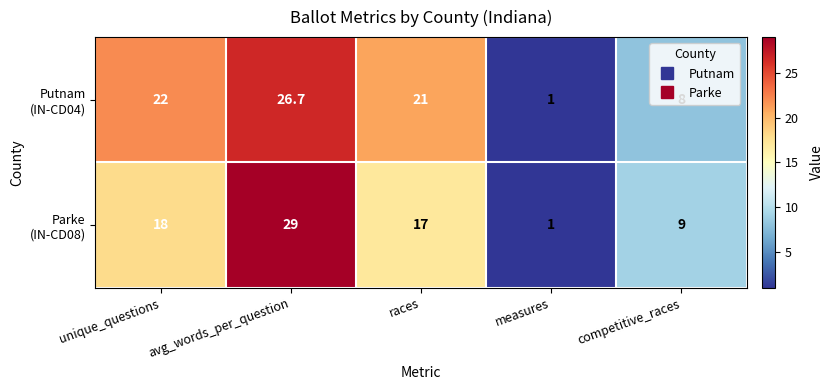

What is the total value across all series at races?

38.0